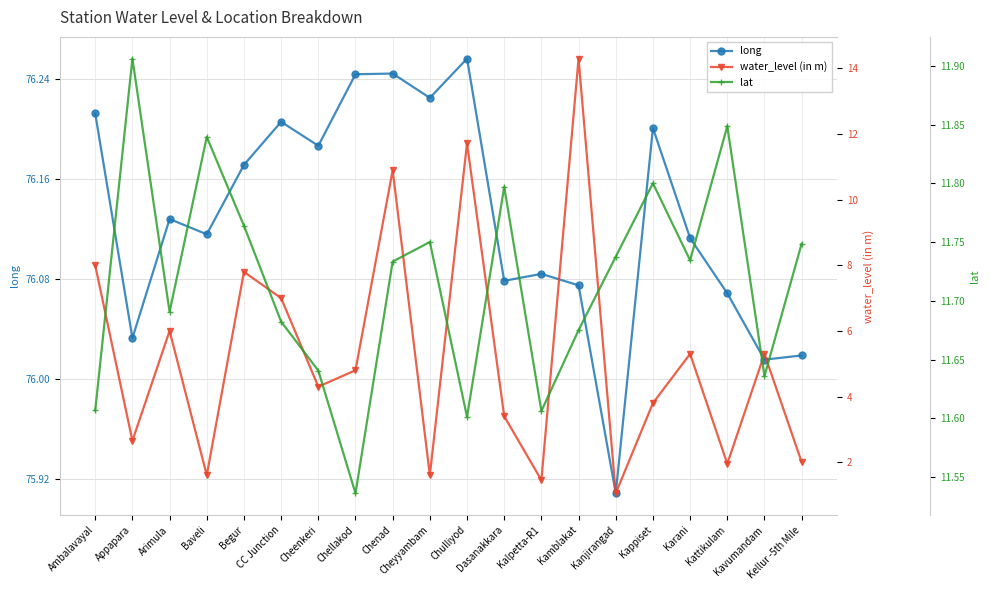

In lat, how many points are lower than both neighbors (excluding endpoints)?

6